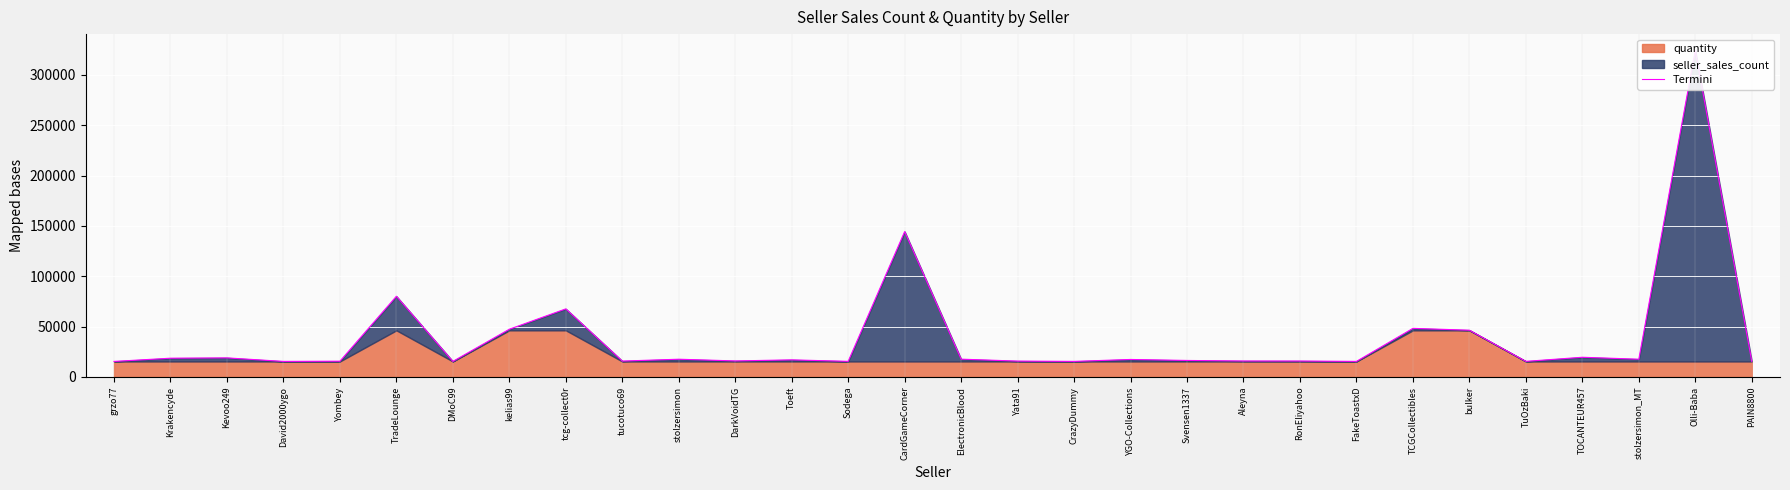

How many interior local peaks (higher than both neighbors) does the data have?

10